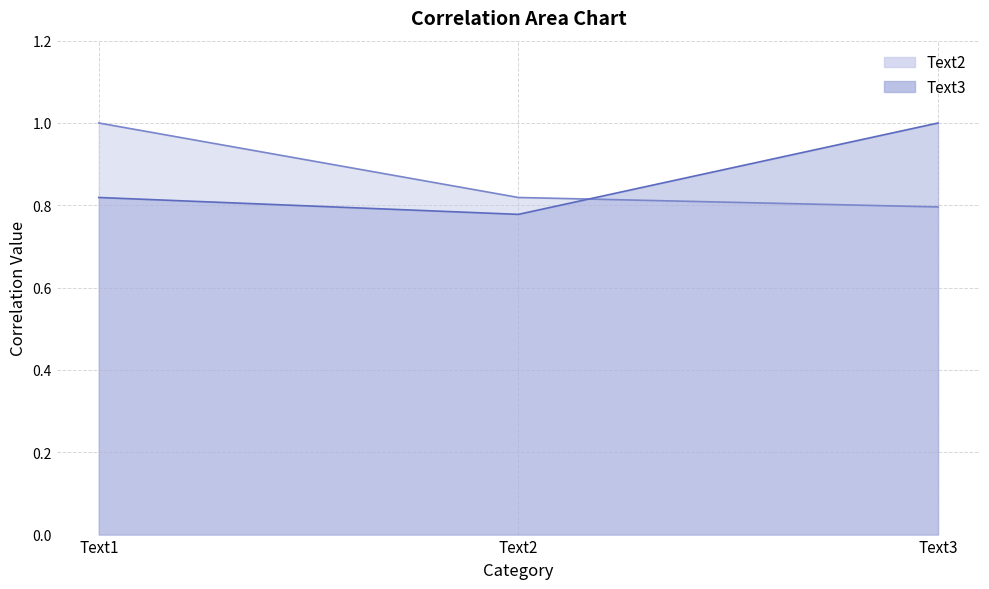

Count the Text3 values in the range 0 to 1.

3